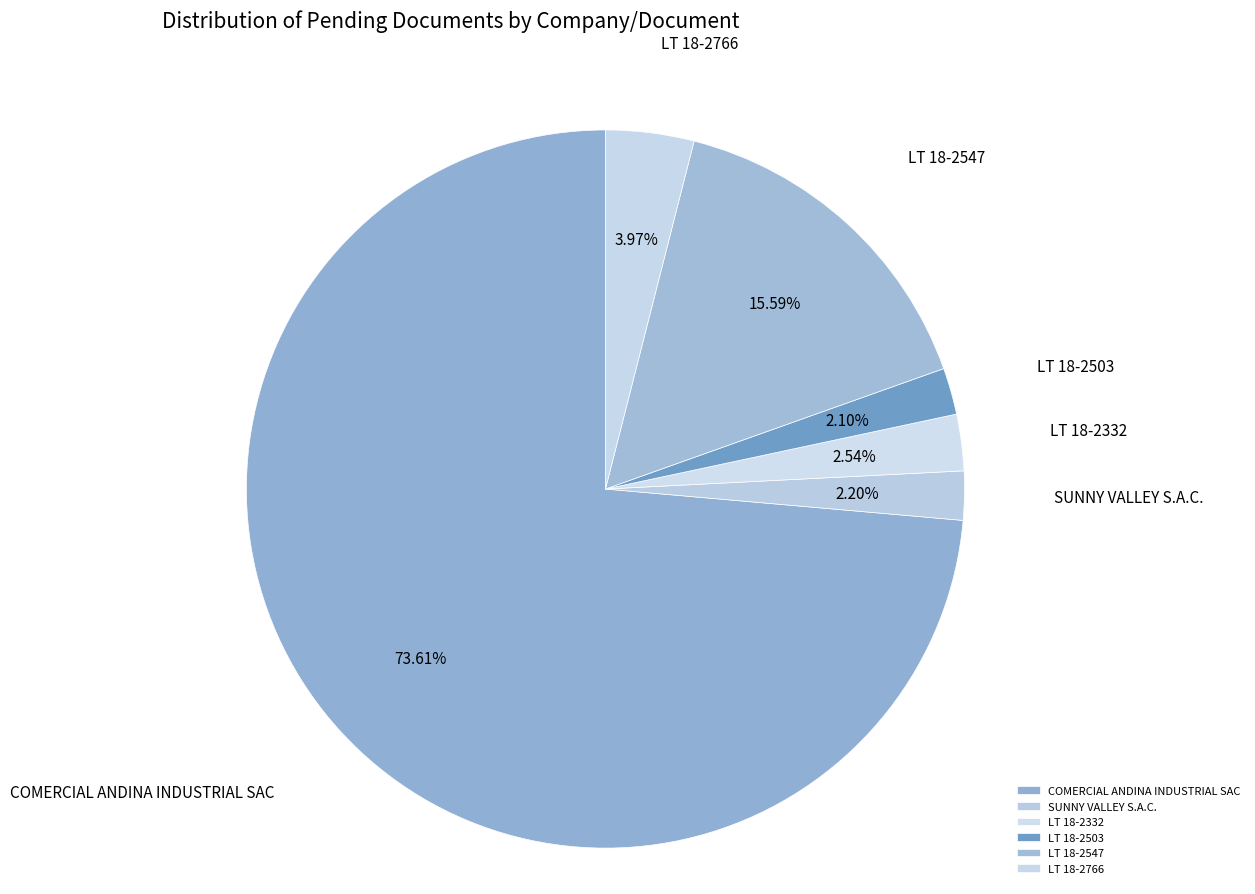

Which category has the biggest portion of the pie?

COMERCIAL ANDINA INDUSTRIAL SAC